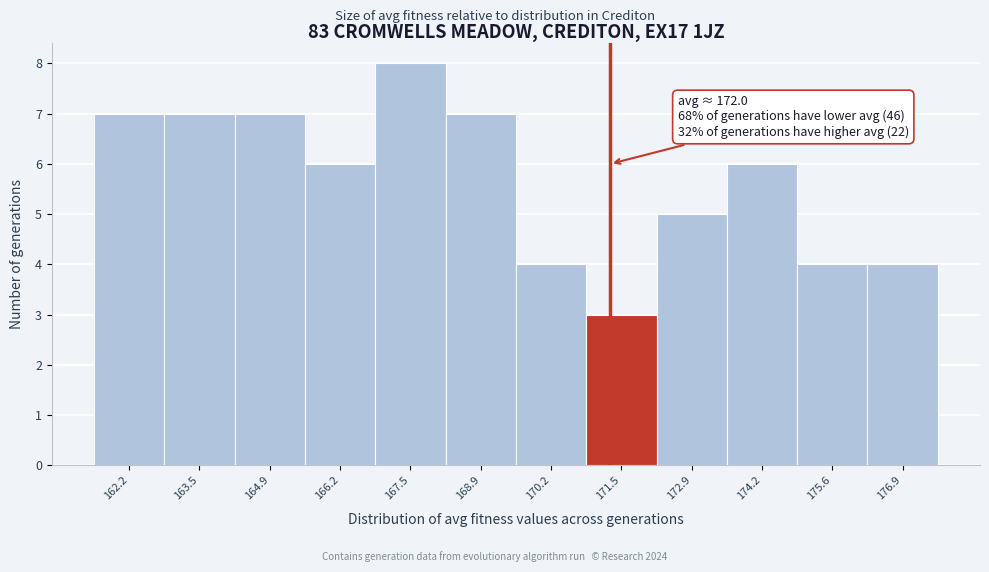

Reading left to right, extract all data points from this chart.

7	7	7	6	8	7	4	3	5	6	4	4